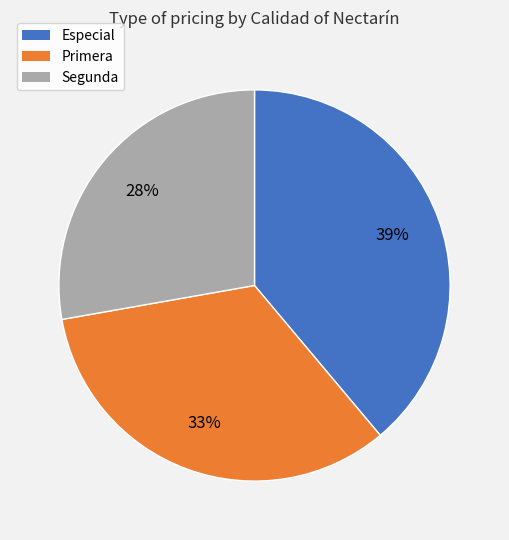

How many slices are in this pie chart?

3